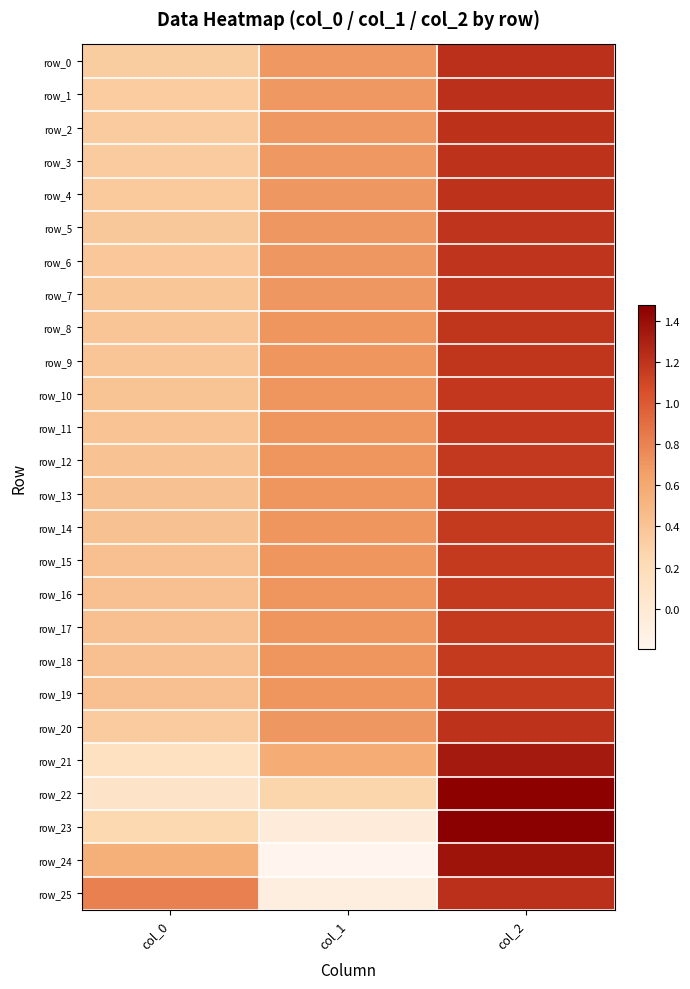

What is the greatest value displayed?

1.5